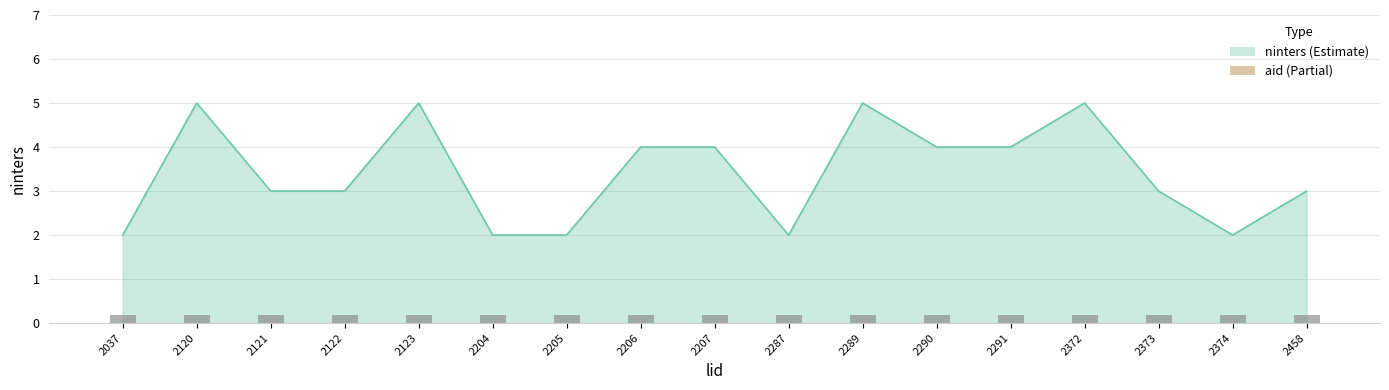

How many bars are there in total?

17